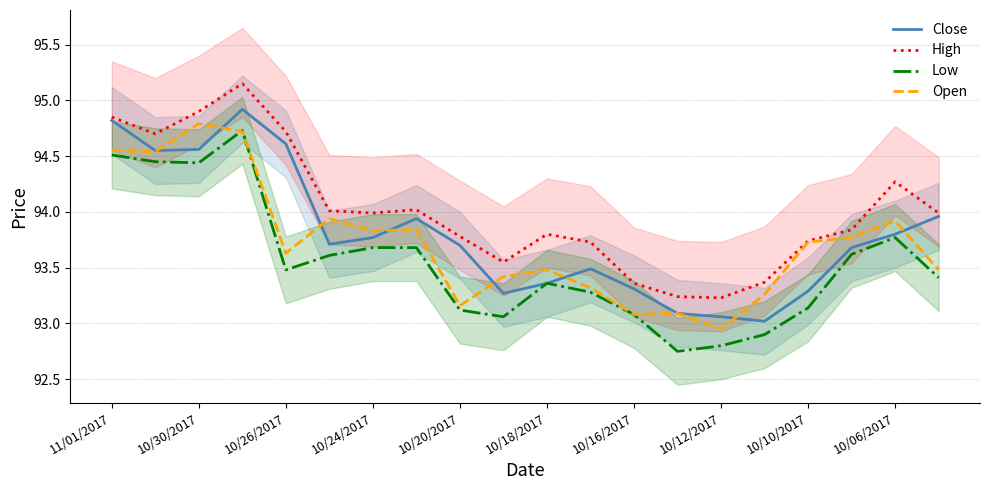

How many data points in Low are less than 93?

3